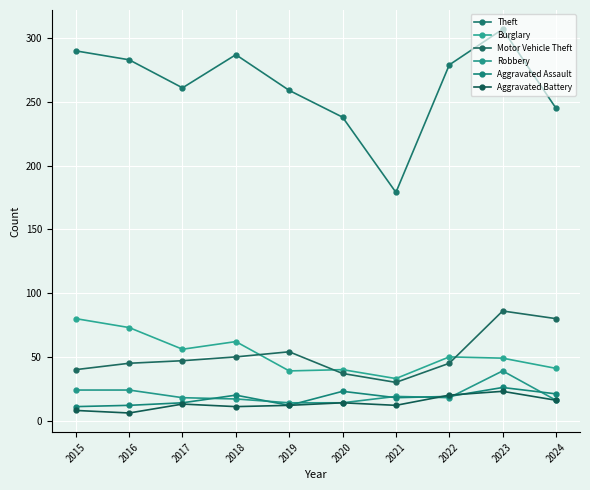

Which series has the widest spread of values?

Theft